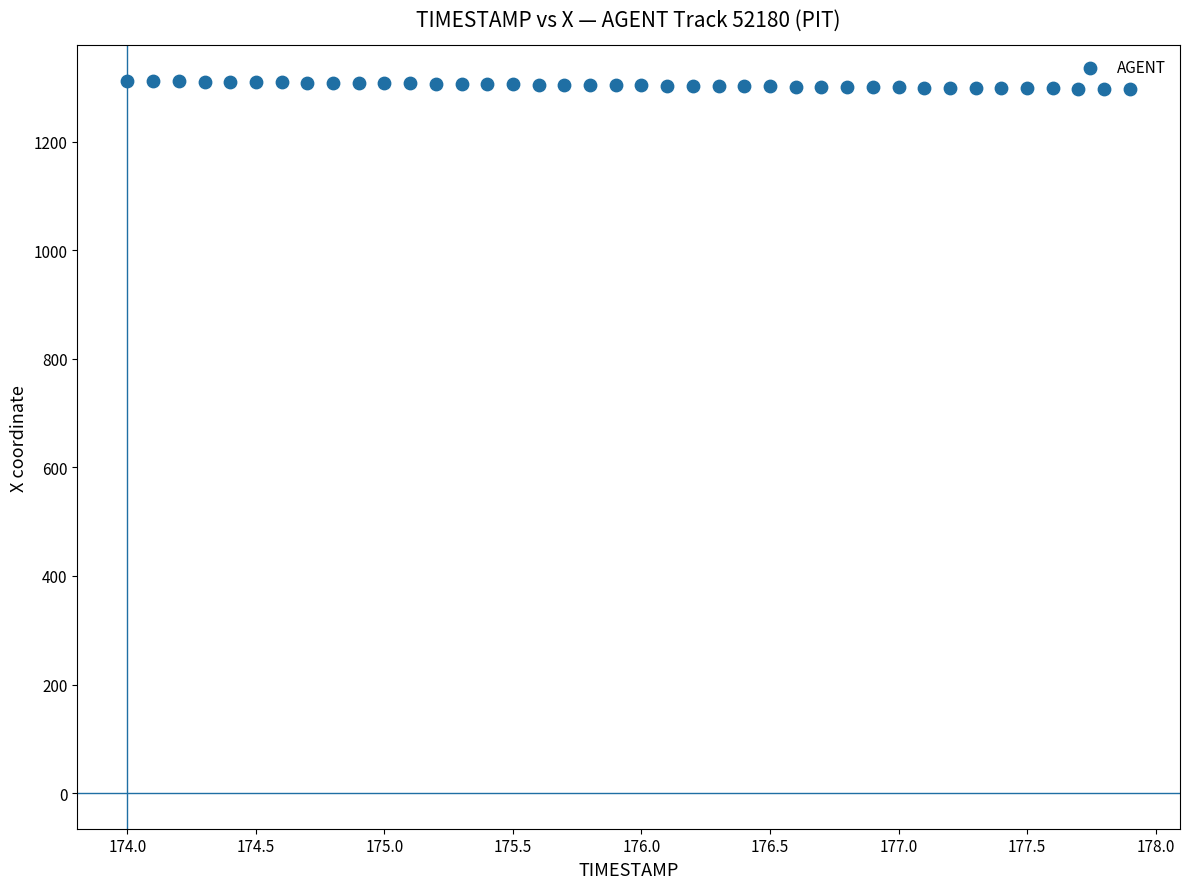

What is the range of X values (max minus min)?

3.9